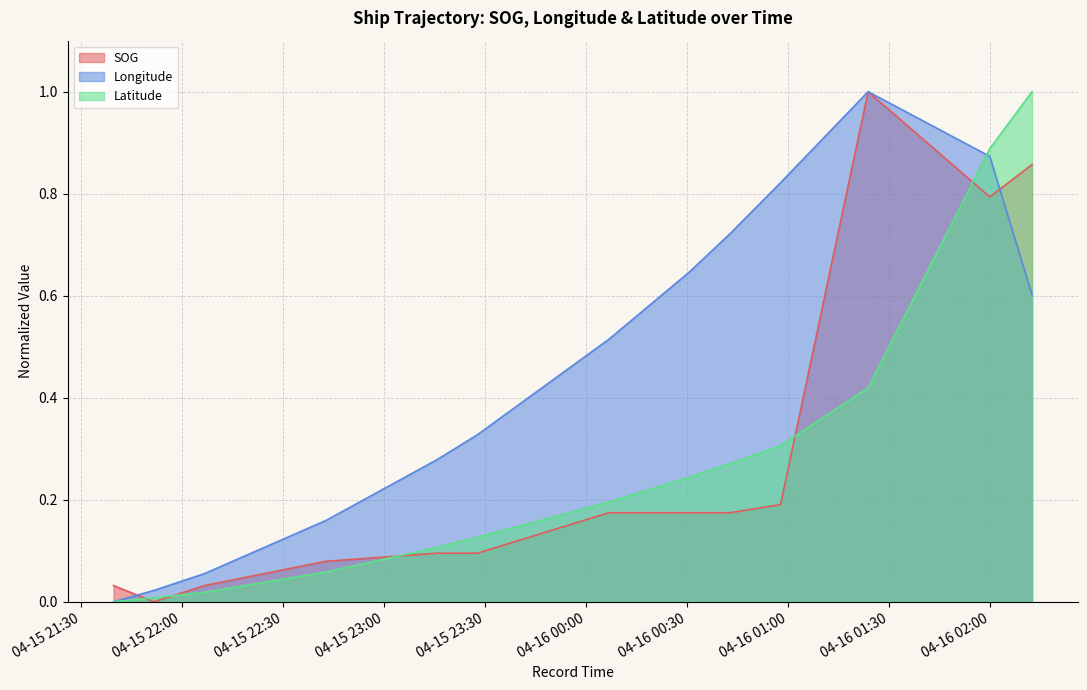

Which category has the highest value in the Longitude series?

2024-04-16 01:23:47